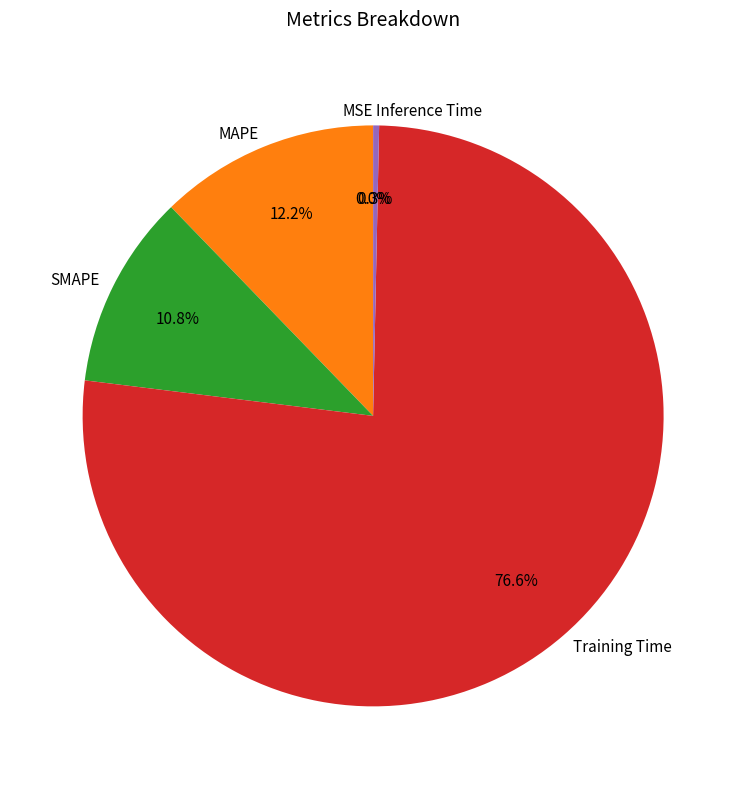

What percentage is the MAPE slice, to the nearest percent?

12%